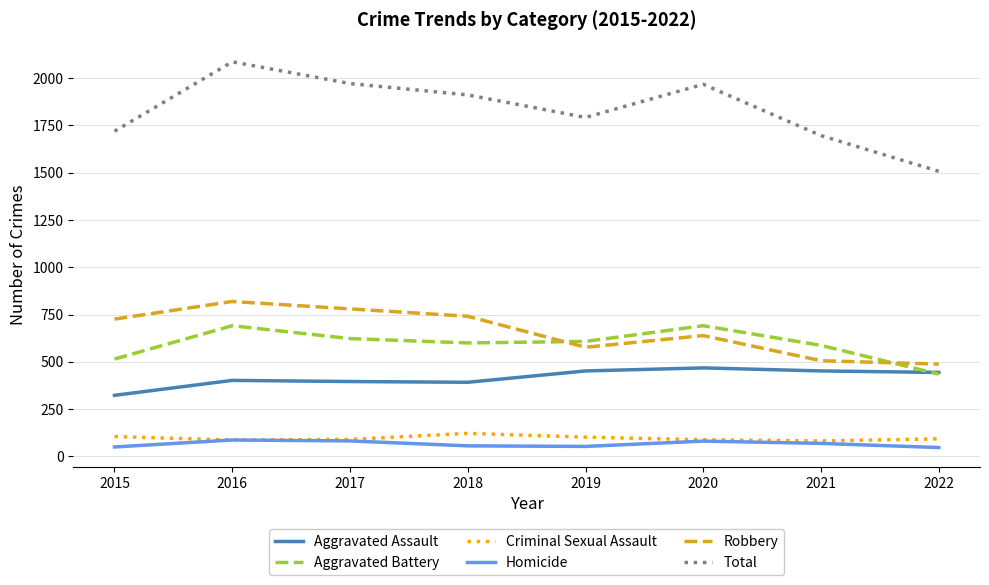

Count the number of categories in the chart.

8